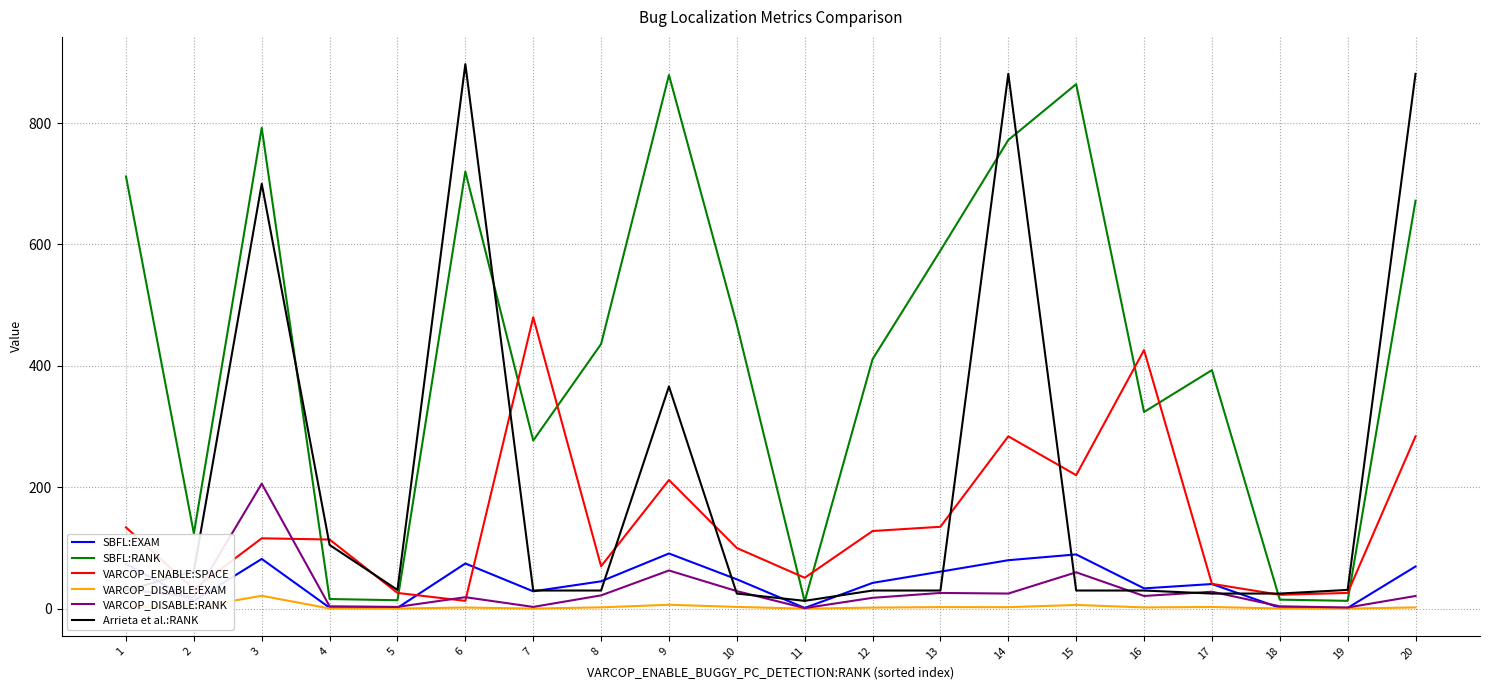

What is the difference between the second highest and second lowest values in the Arrieta et al.:RANK series?

856.0